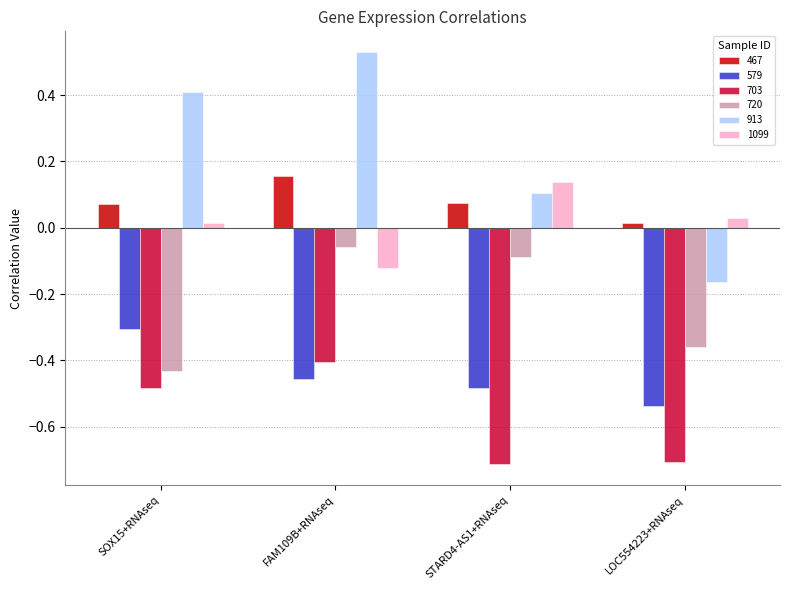

At which label does 1099 first exceed 0?

SOX15+RNAseq